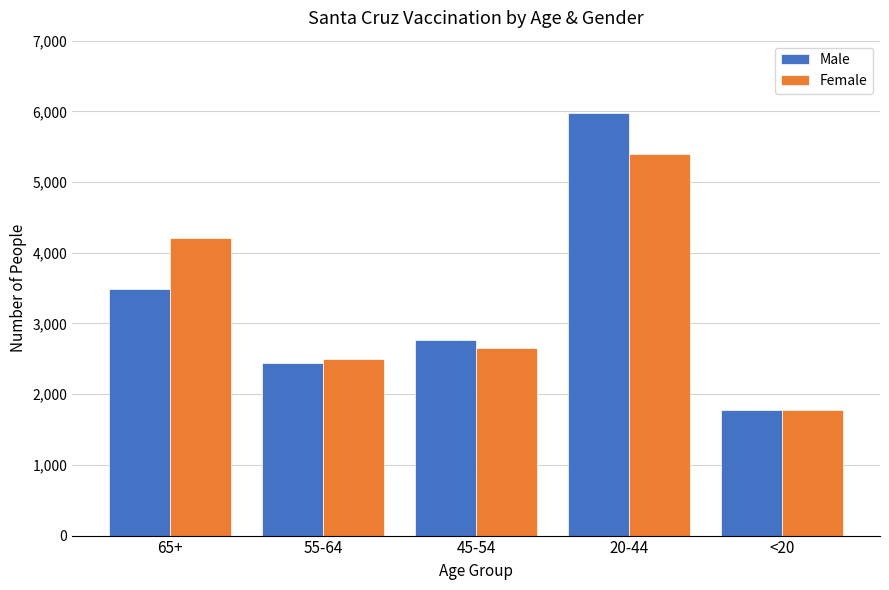

What is the sum of all Female values?

16544